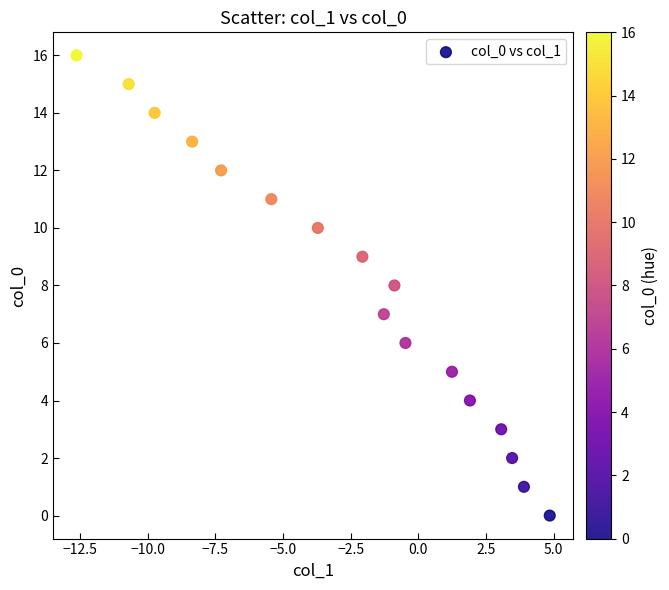

What is the range of Y values (max minus min)?

16